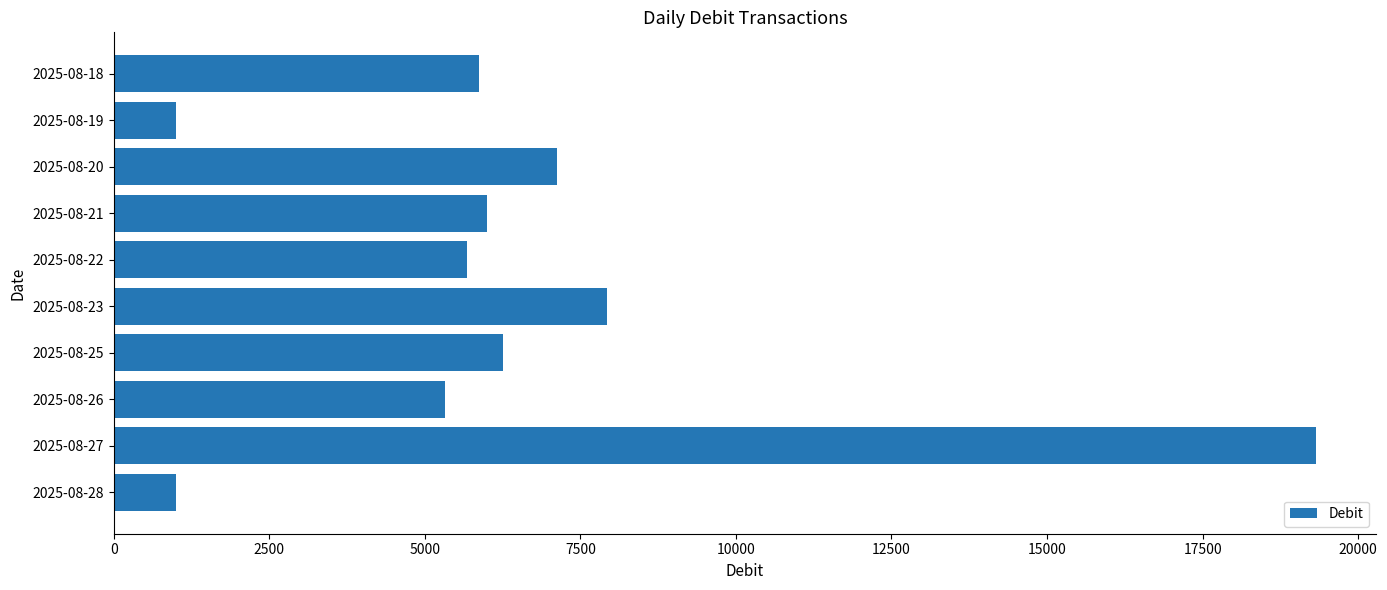

Where is the data nearest to the value 10160?

2025-08-23